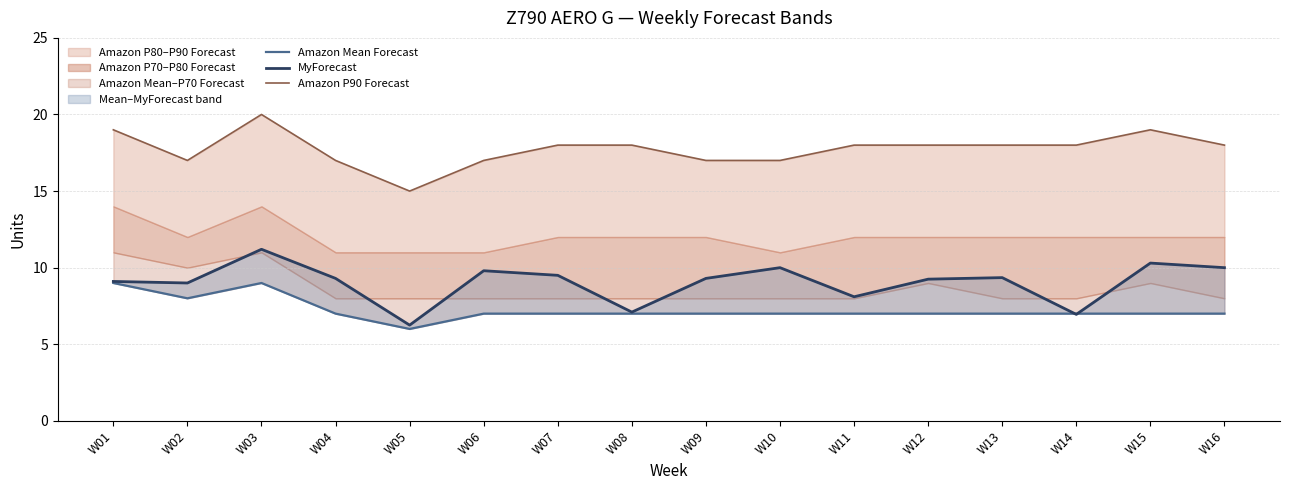

True or false: Amazon P90 Forecast and MyForecast intersect in this chart.

False